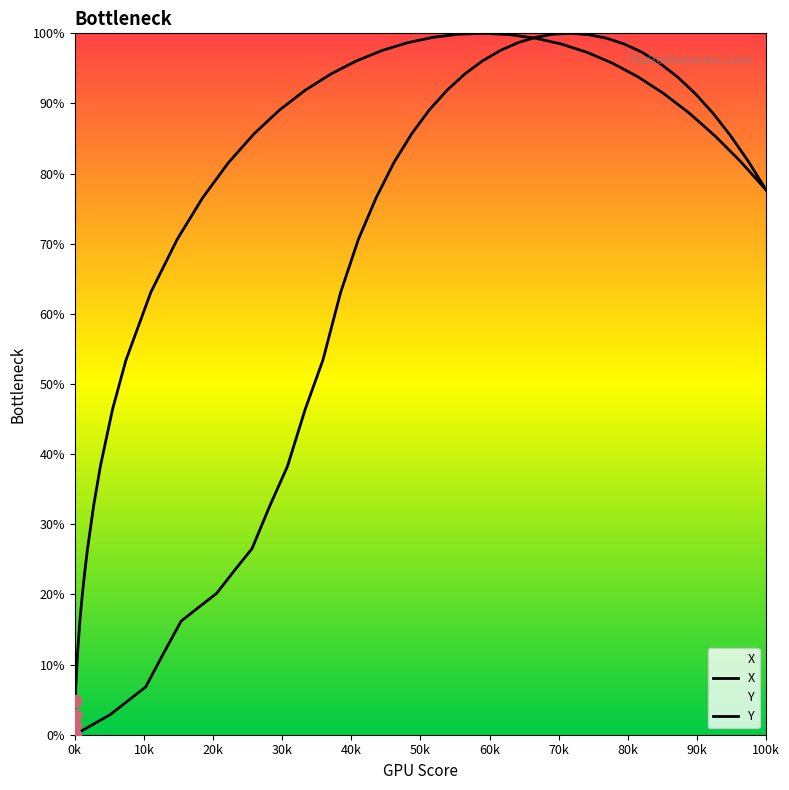

Which series reaches the maximum Y coordinate?

X